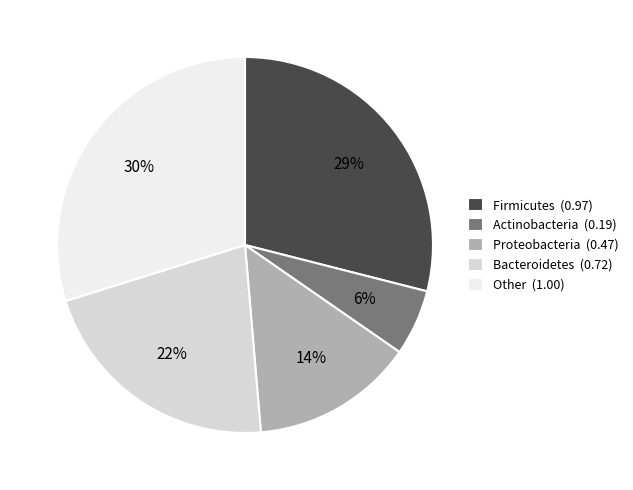

The Actinobacteria slice represents 12% of the pie. True or false?

False